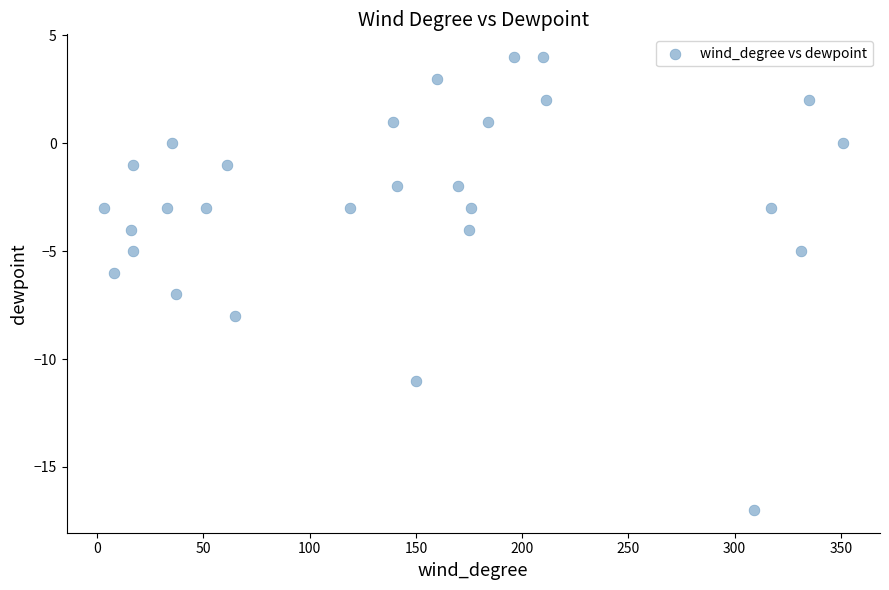

What is the range of X values (max minus min)?

348